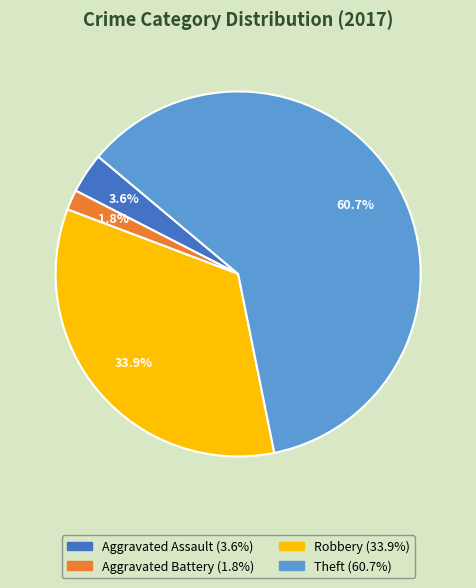

How many segments does this pie chart have?

4